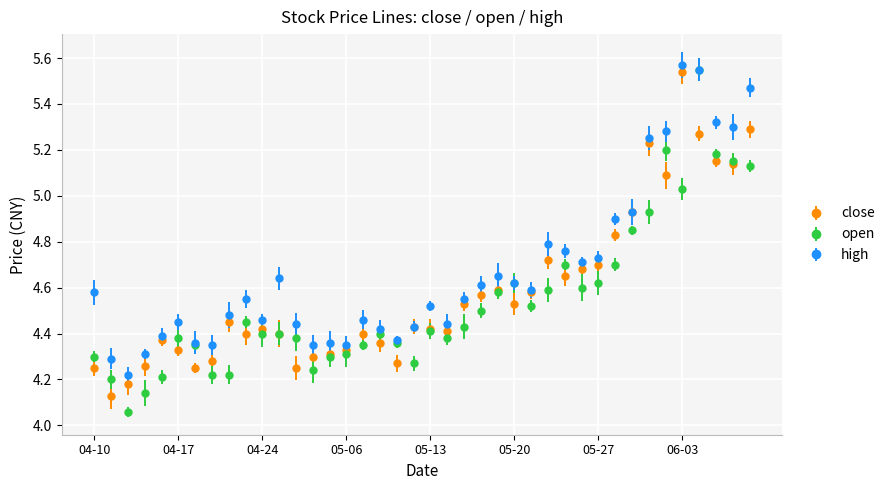

Does the chart have visible grid lines?

Yes